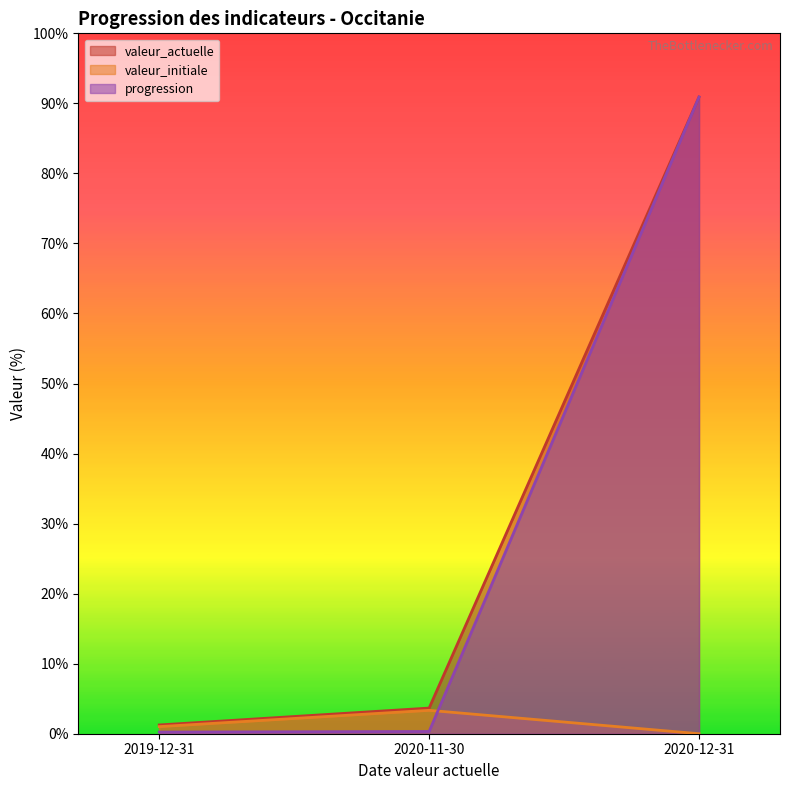

Between 2020-11-30 and 2019-12-31, which is larger?

2020-11-30